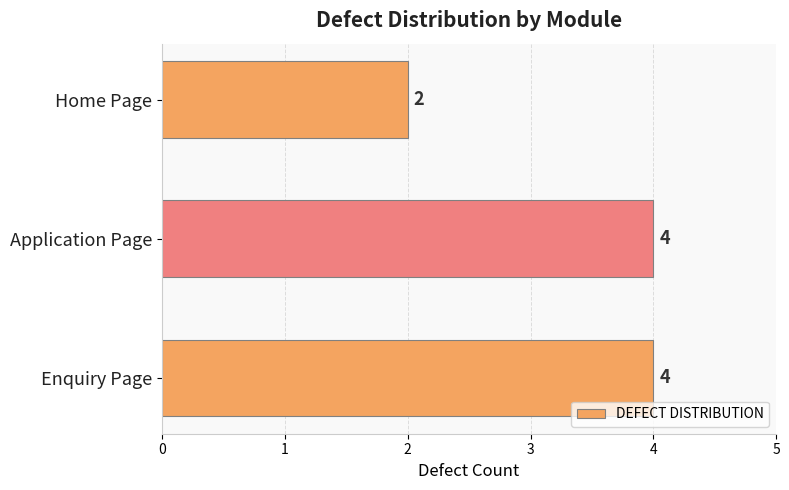

Which category has the lowest value across all series?

Home Page